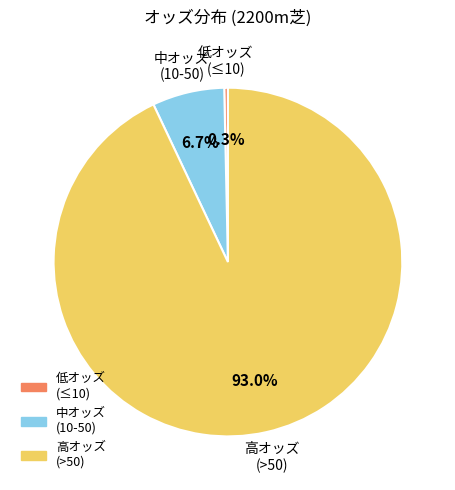

Is there a majority slice in this chart?

Yes